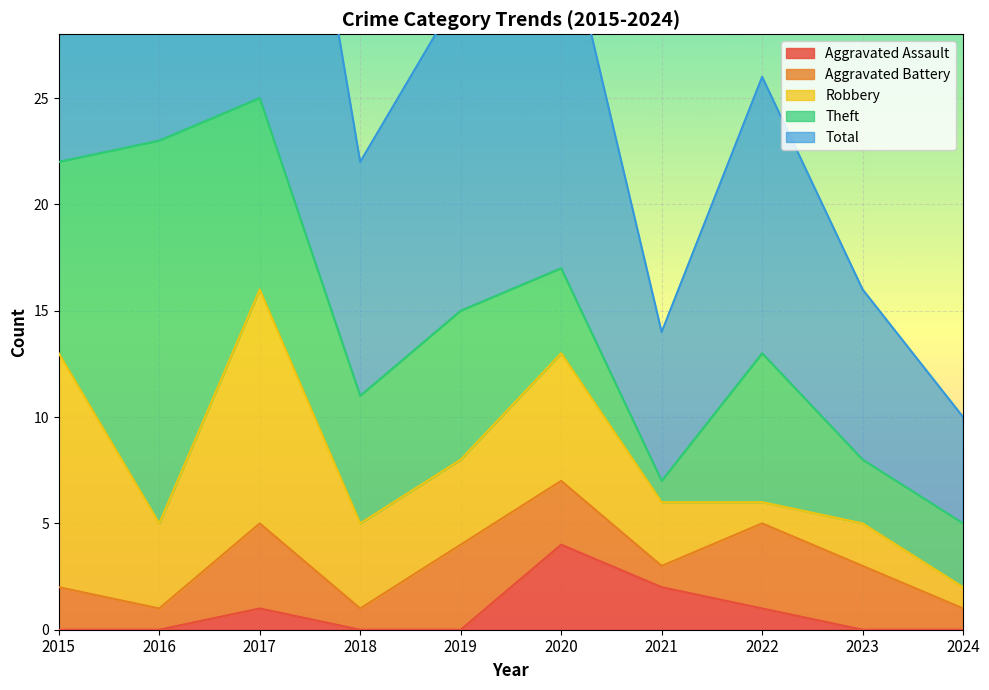

List the series in order of their peak value, highest first.

Total, Theft, Robbery, Aggravated Assault, Aggravated Battery